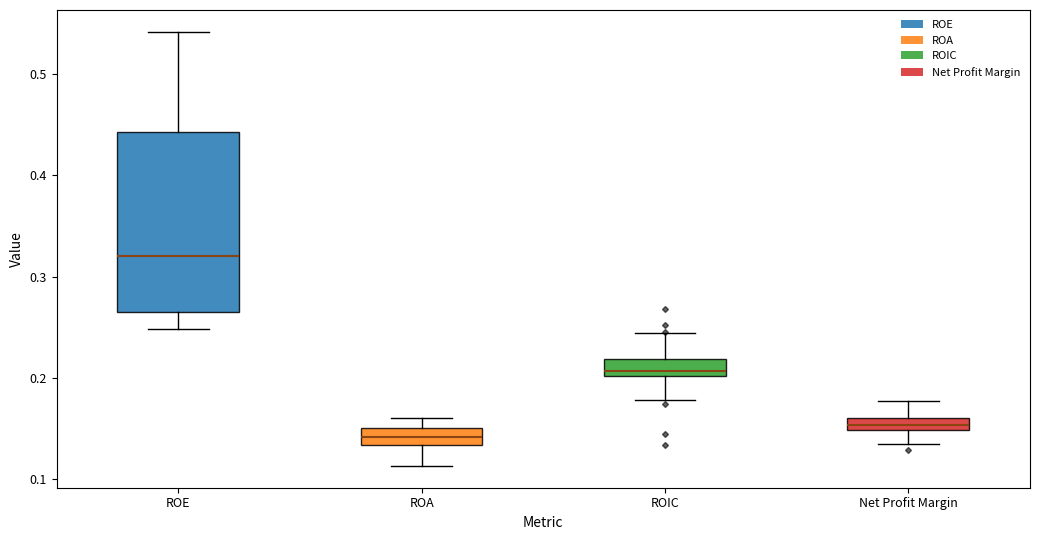

Which box has the highest median line?

ROE